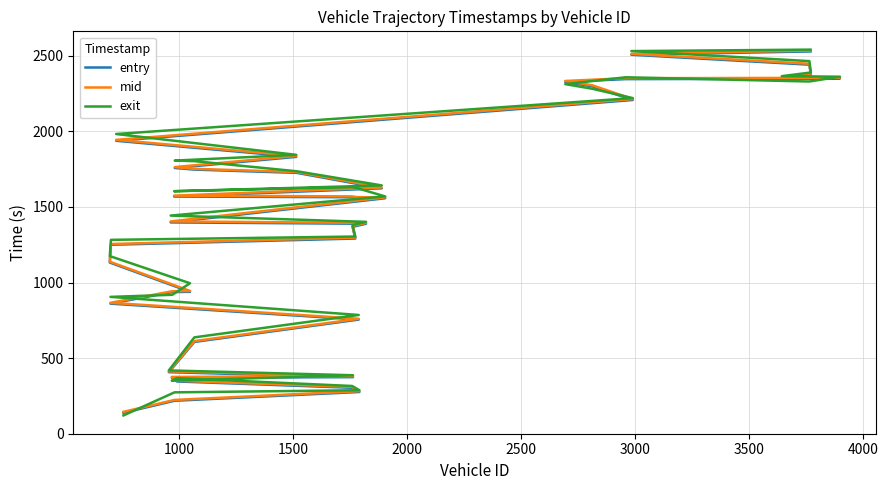

How many data points does each series have?

40